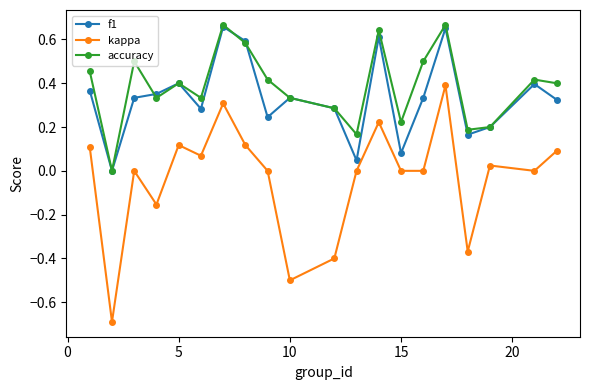

How many values in f1 are above zero?

19